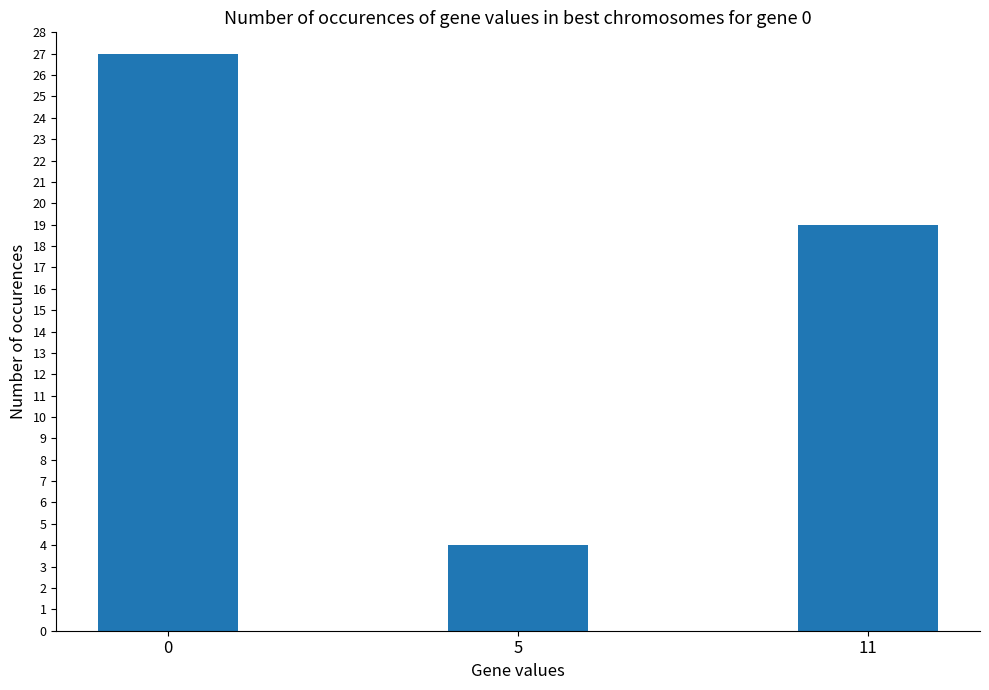

Rank the categories by value from highest to lowest.

0, 11, 5